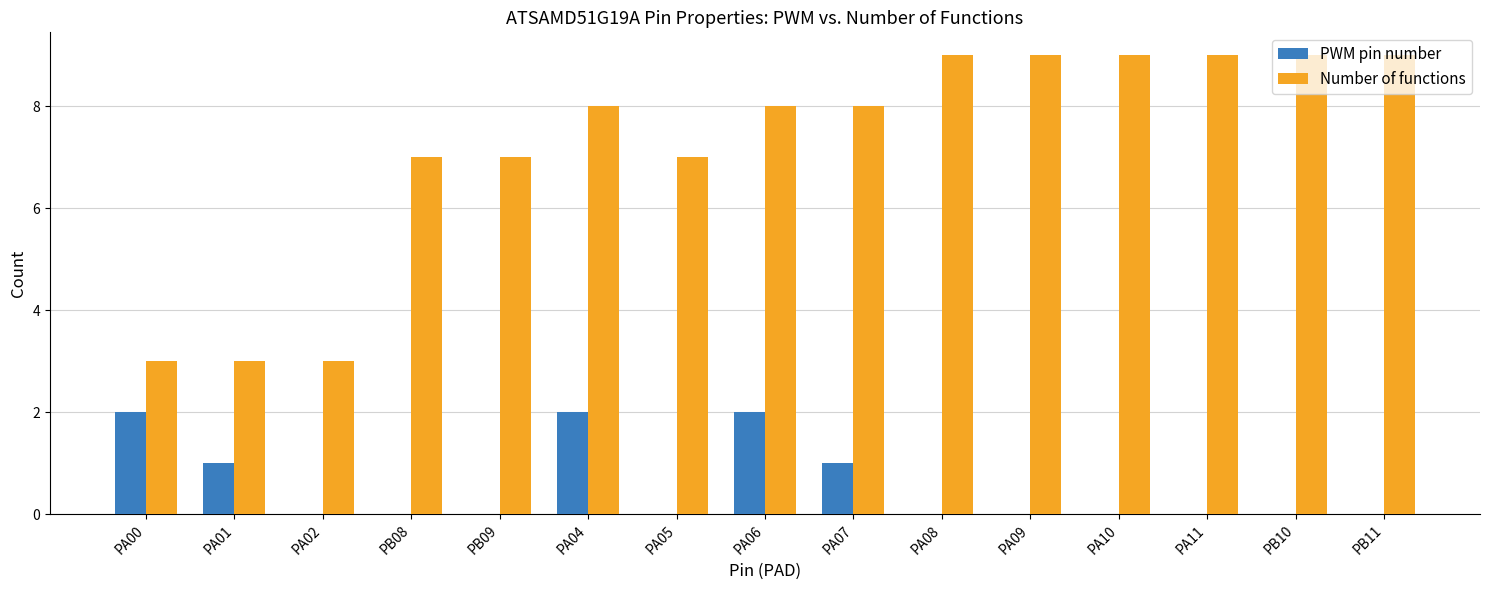

What is the difference between the Number of functions values at PB10 and PB08?

2